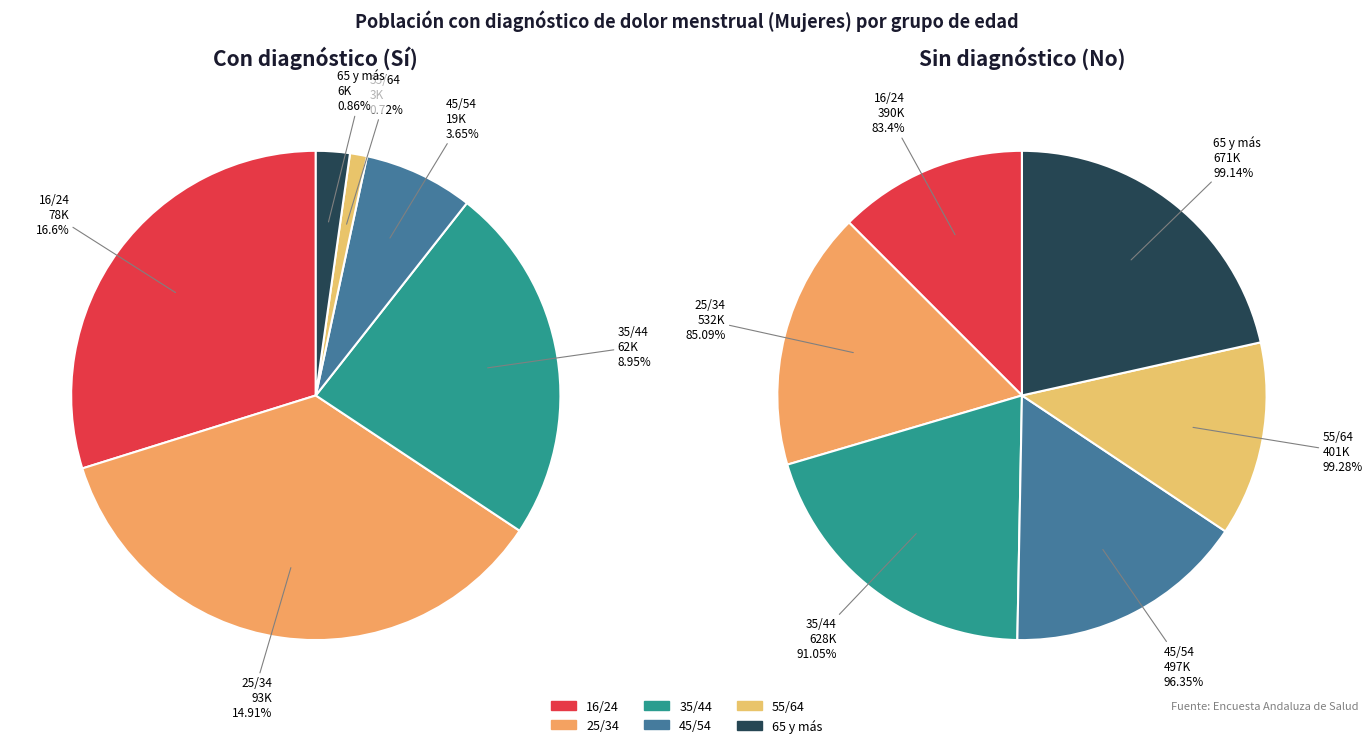

To the nearest percent, what is the combined percentage of 45/54 and 65 y más?

9%